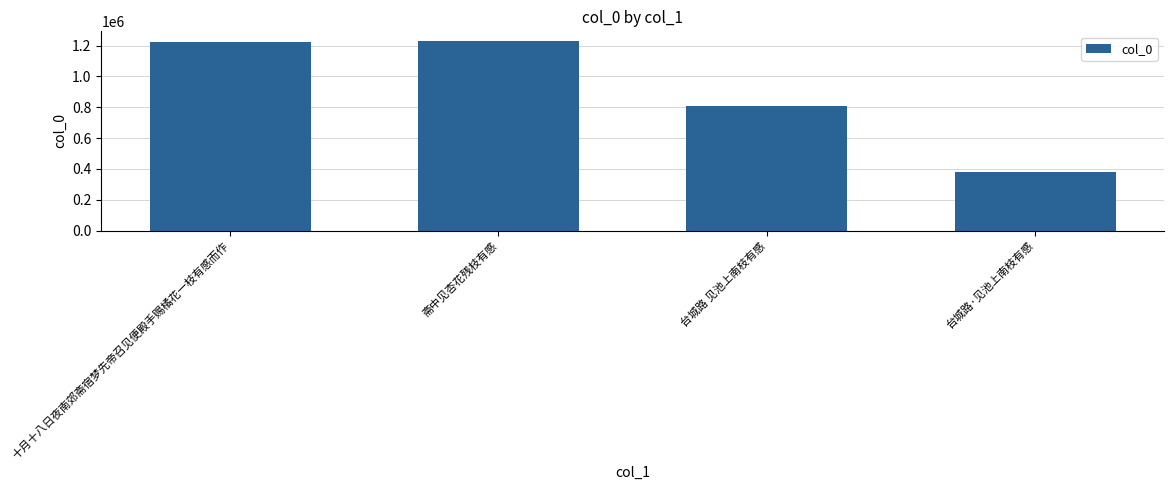

Is it true that the value at 台城路 见池上南枝有感 is 401187?

False